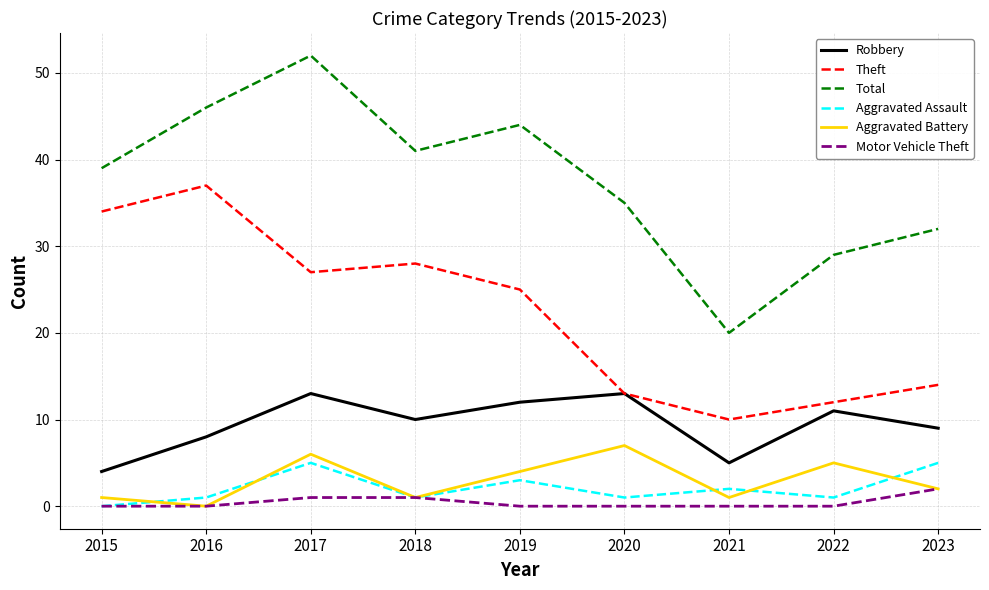

True or false: Aggravated Assault and Theft cross at least once.

False